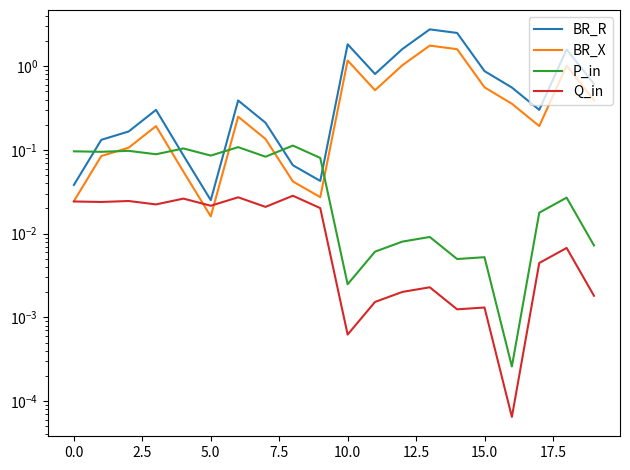

At how many categories does at least one series exceed 1?

5